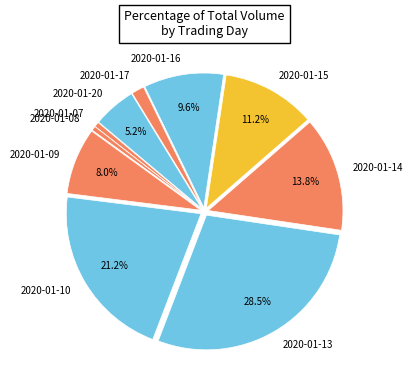

What percentage is the 2020-01-20 slice, to the nearest percent?

5%